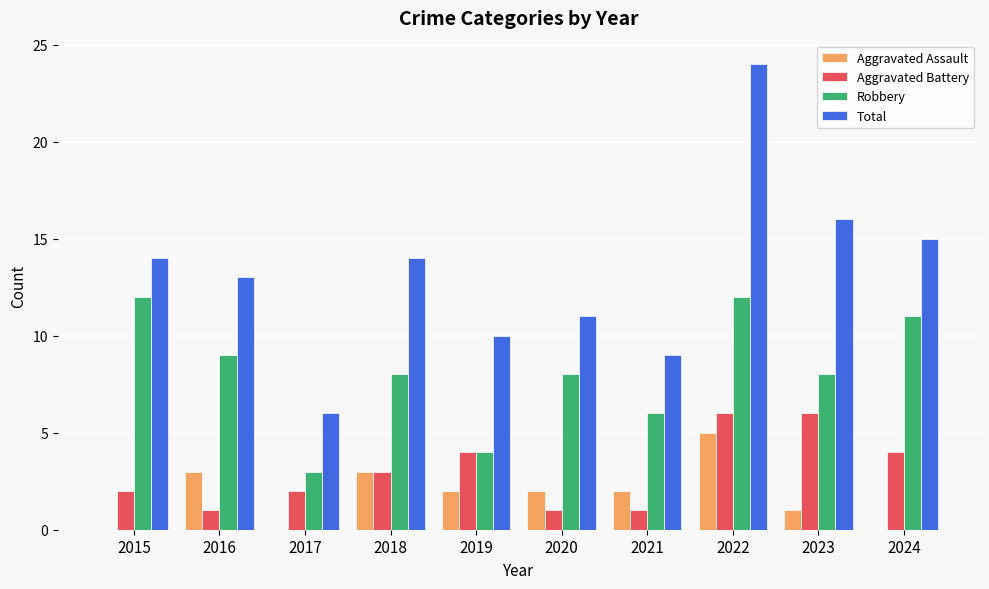

Does the chart contain stacked bars?

No